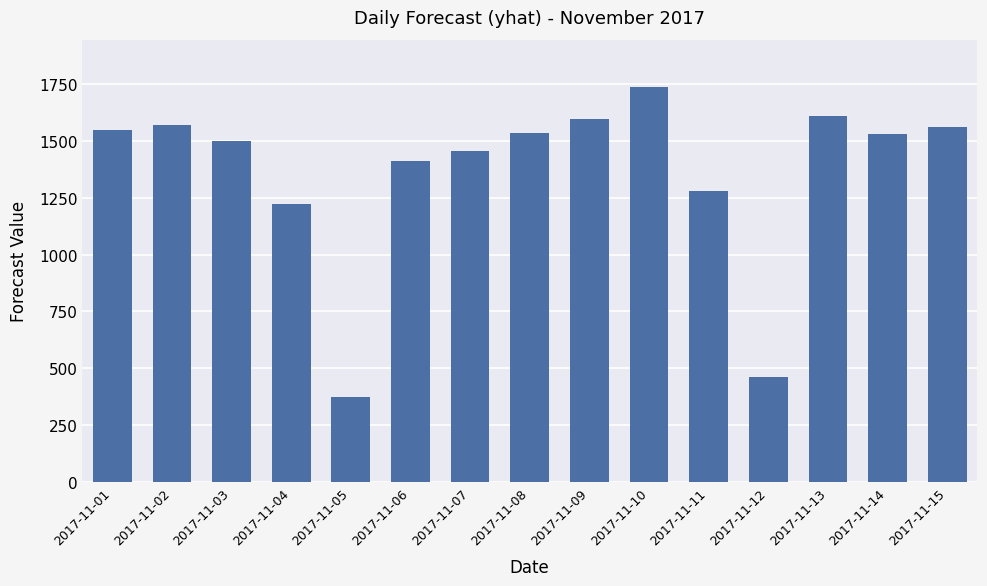

Count the number of data series in this chart.

1